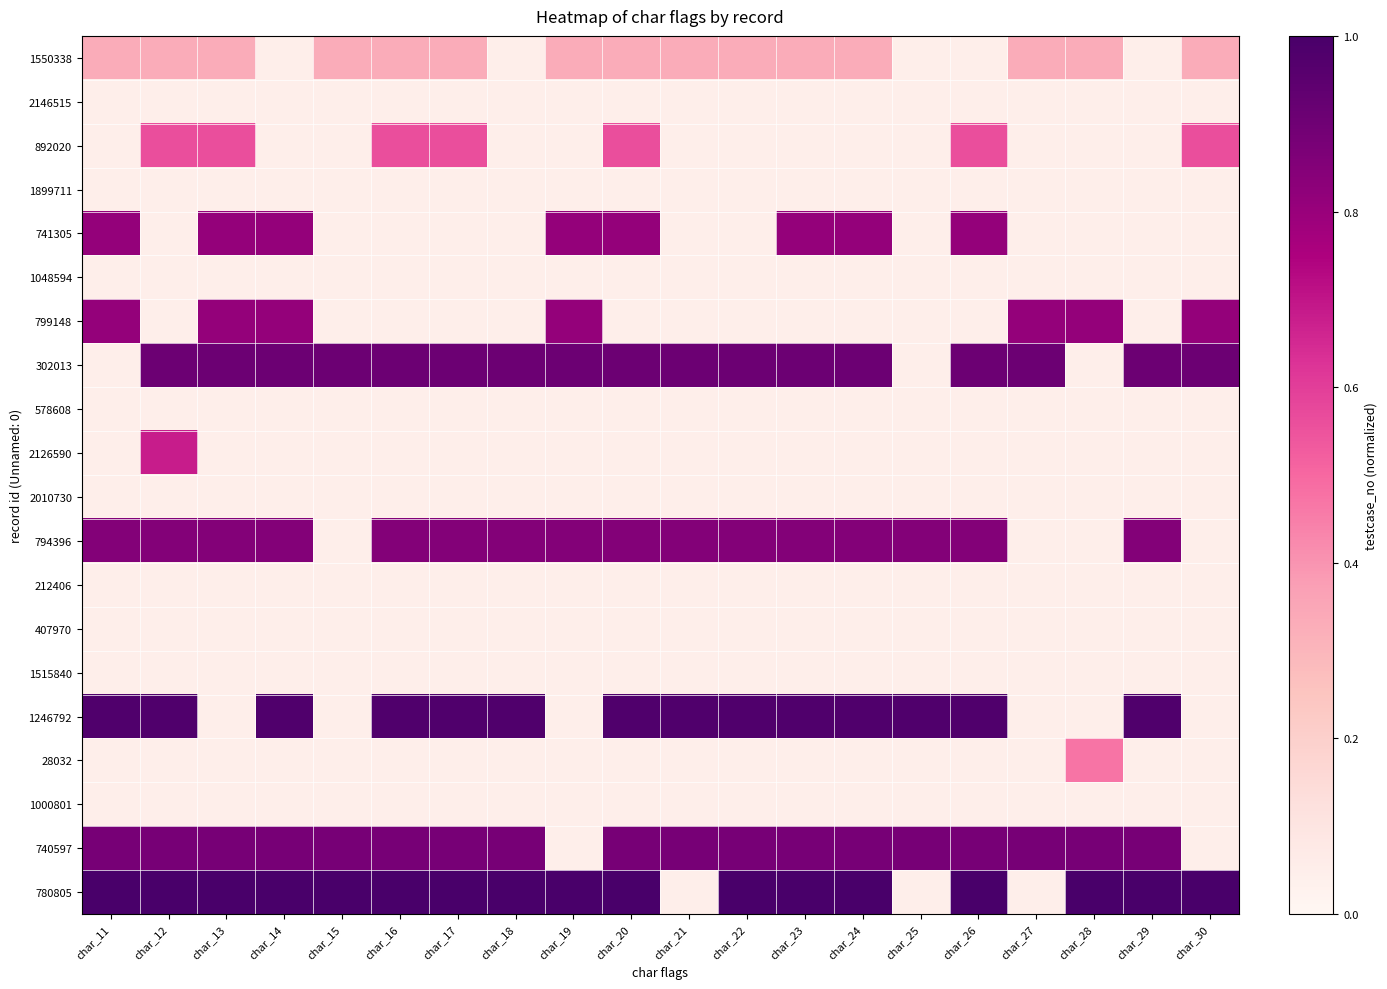

Which series has the largest total across all categories?

780805